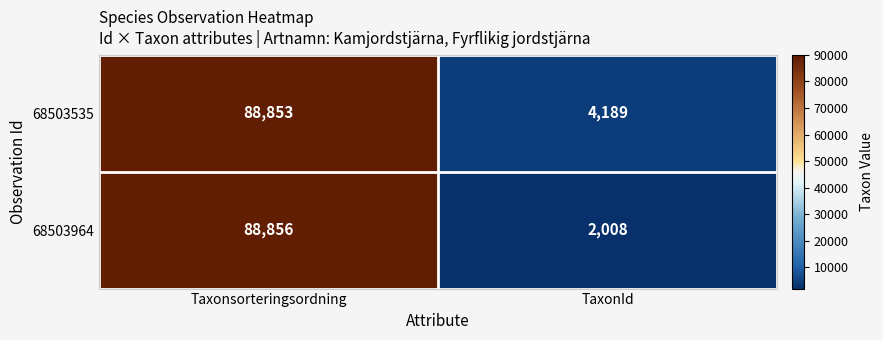

The 68503964 series shows 3445 at TaxonId. True or false?

False